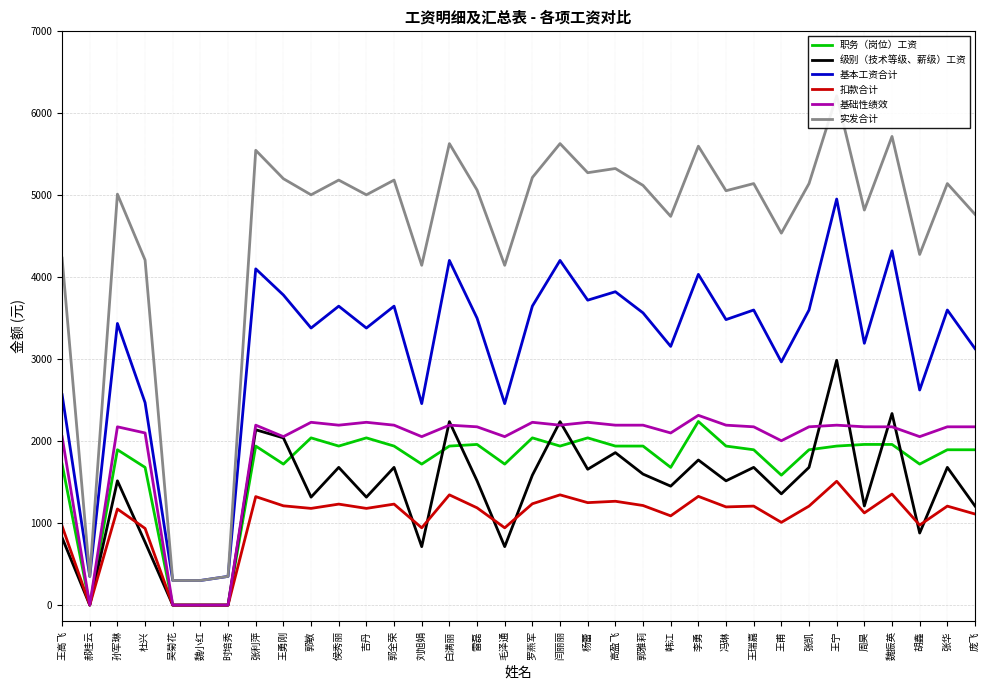

How many categories are shown in the chart?

34